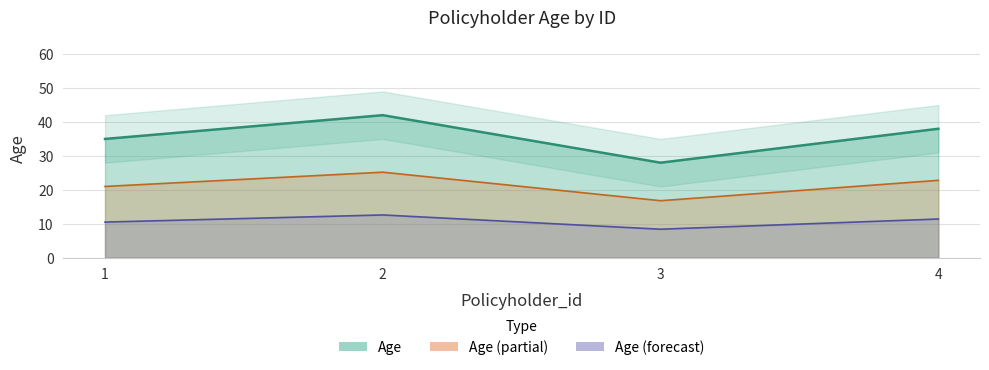

Reading right to left, list all the values displayed in this chart.

38	28	42	35